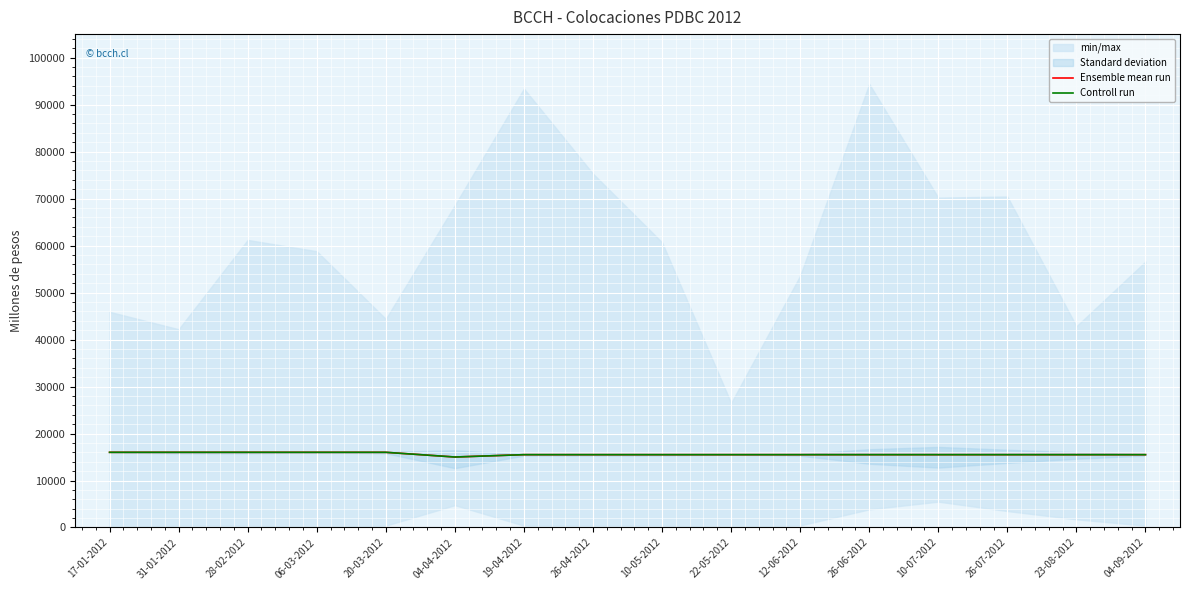

True or false: Ensemble mean run has a value of 15500 at 10-05-2012.

True